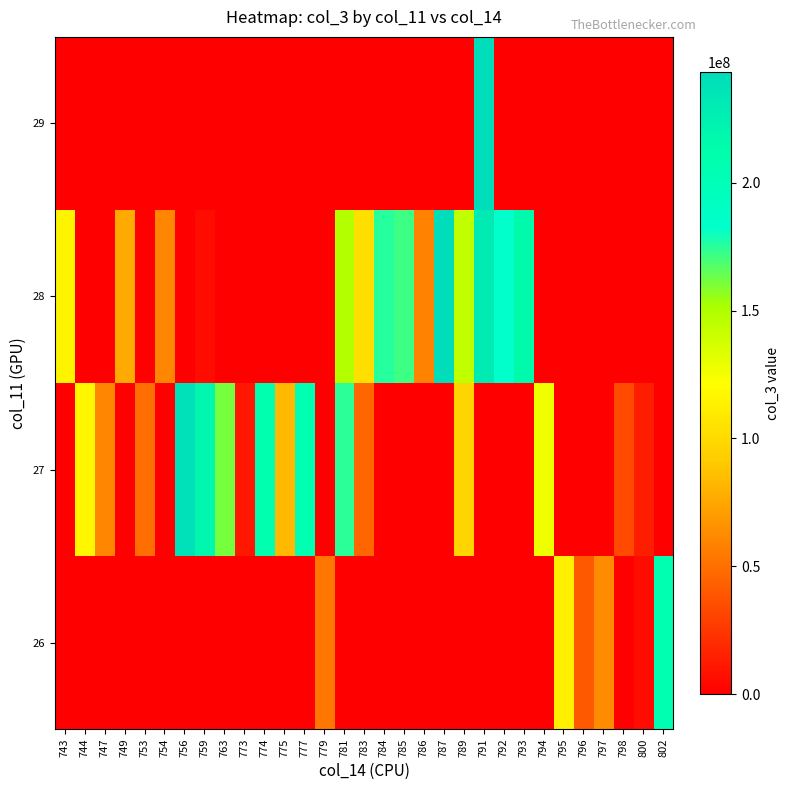

At how many categories does at least one series exceed 51090019?

26